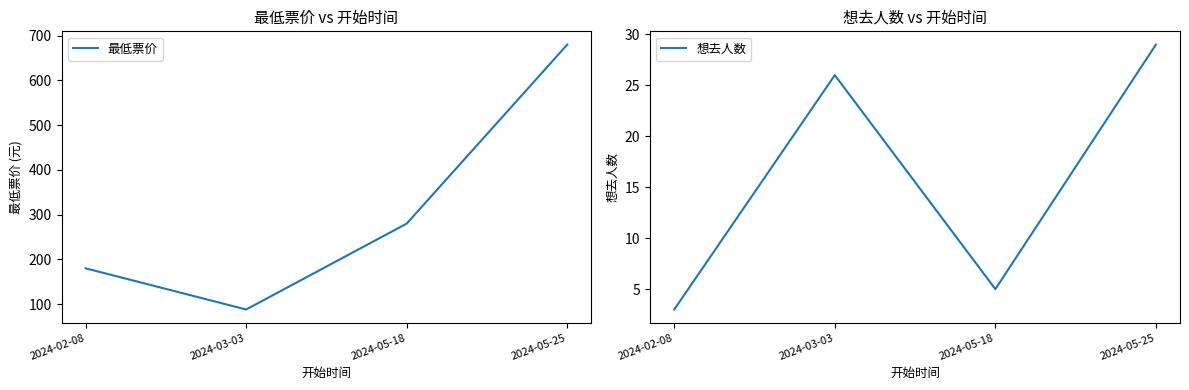

What is the minimum value shown in the chart?

3